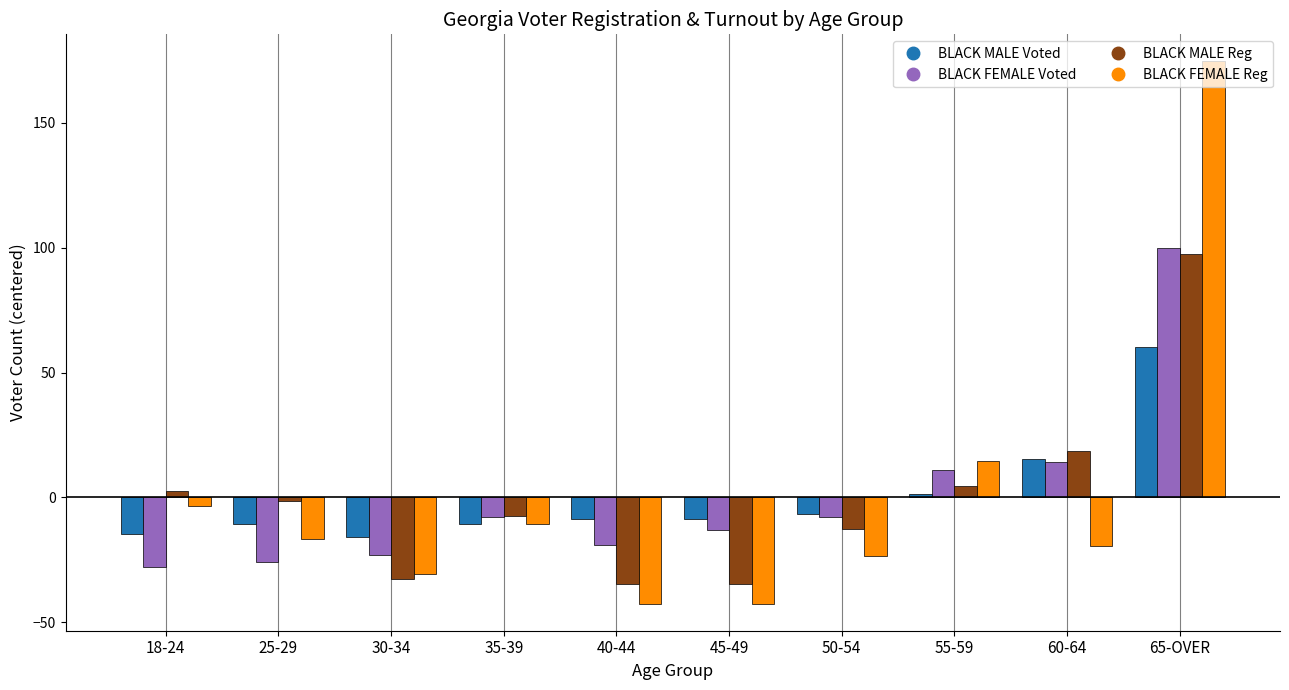

List the series in order of their peak value, lowest first.

BLACK MALE Voted, BLACK MALE Reg, BLACK FEMALE Voted, BLACK FEMALE Reg